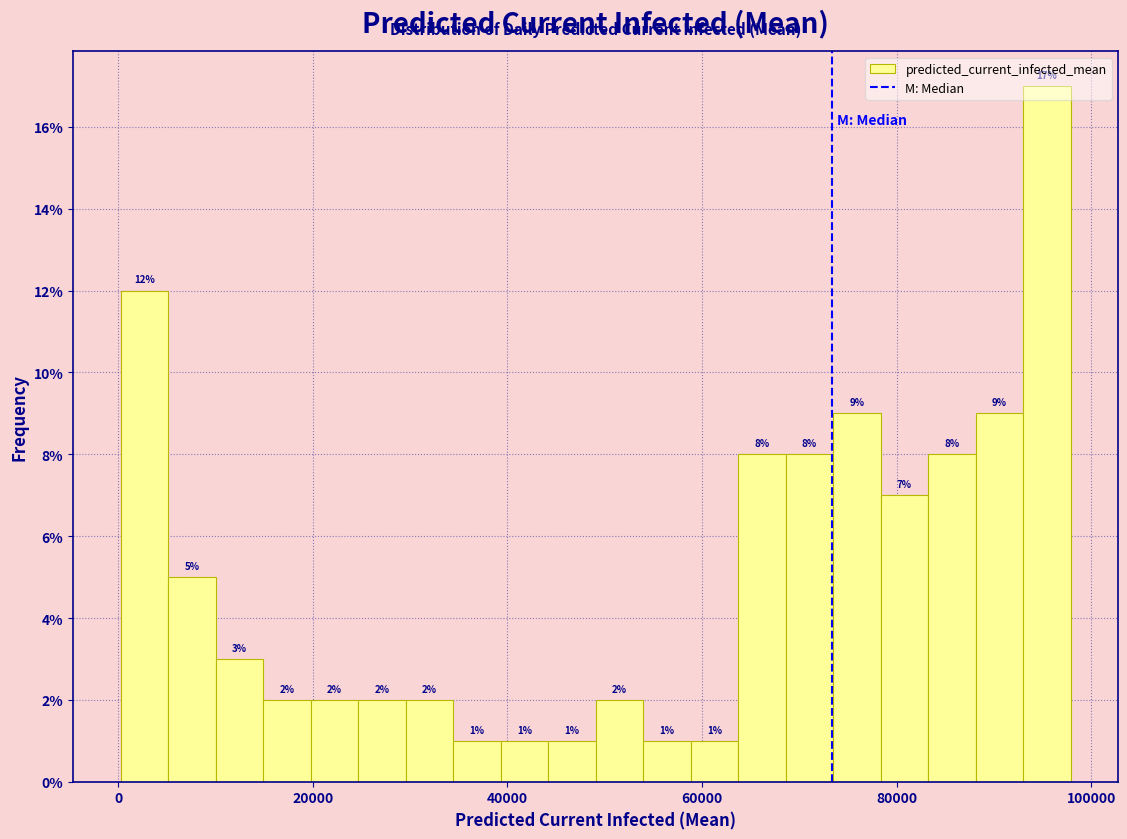

Around what value on the x-axis is the tallest bar? Give the approximate position of its centre, as read against the axis.

96000